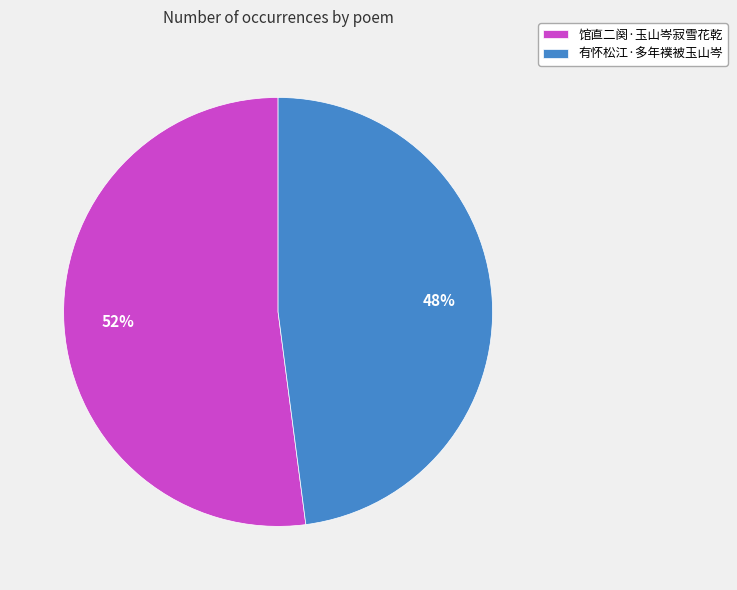

Do 有怀松江·多年襆被玉山岑 and 馆直二阕·玉山岑寂雪花乾 together represent more than half of the pie?

Yes